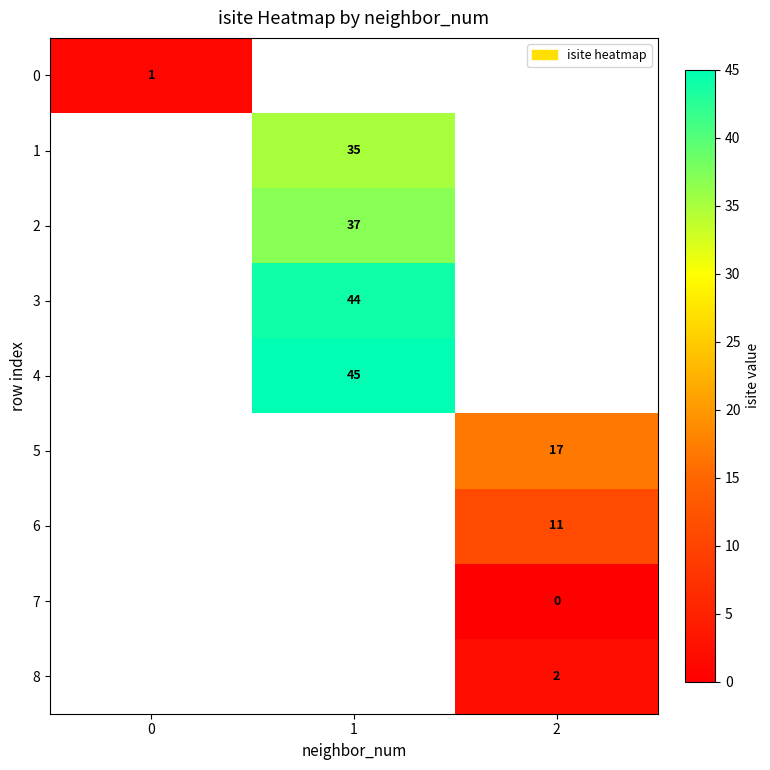

The value of 2 at 1 is 58. True or false?

False